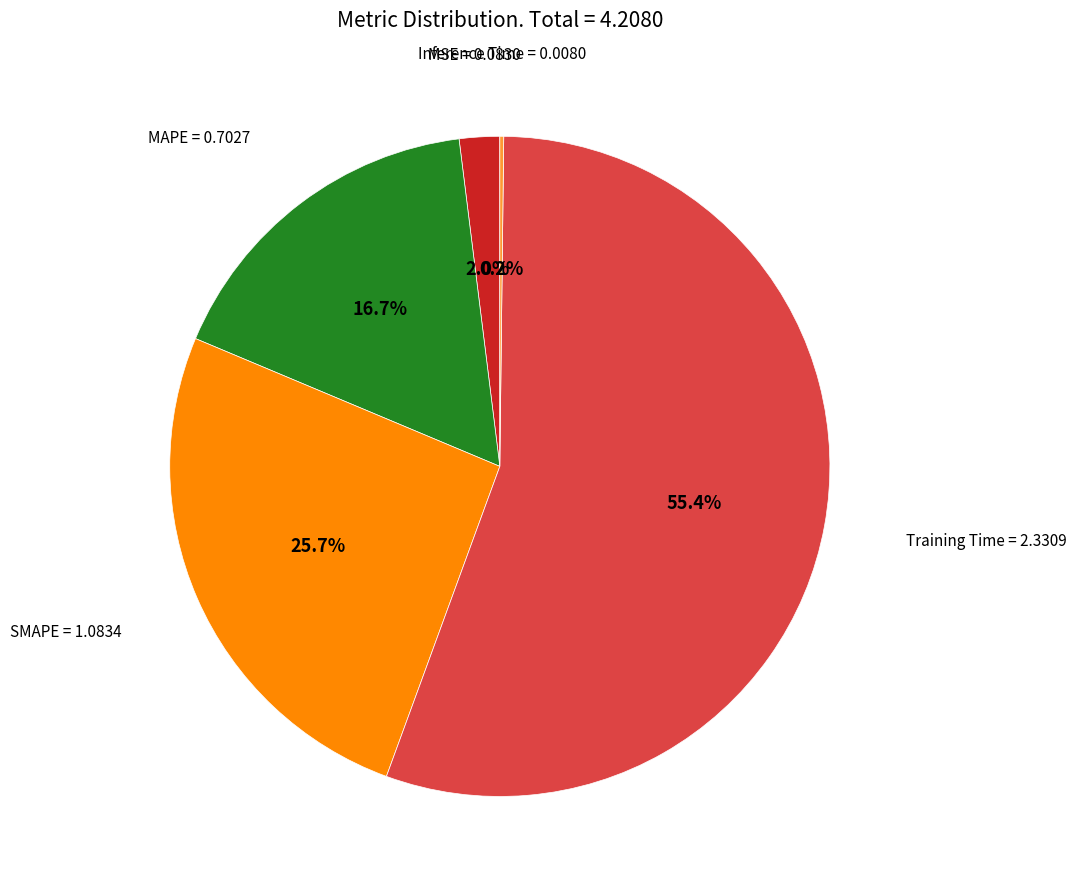

Does any single category account for the majority?

Yes